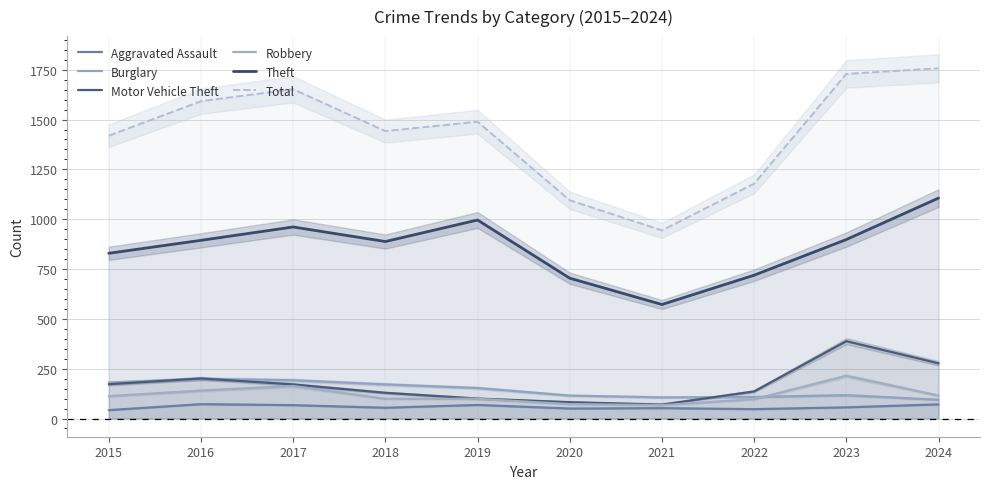

Reading right to left, what are all the values shown in this chart?

Aggravated Assault: 2024=71	2023=56	2022=47	2021=52	2020=50	2019=68	2018=54	2017=67	2016=72	2015=42
Burglary: 2024=94	2023=117	2022=108	2021=106	2020=115	2019=153	2018=171	2017=192	2016=199	2015=180
Motor Vehicle Theft: 2024=277	2023=388	2022=136	2021=70	2020=82	2019=100	2018=129	2017=171	2016=201	2015=172
Robbery: 2024=115	2023=214	2022=97	2021=67	2020=72	2019=99	2018=99	2017=163	2016=140	2015=112
Theft: 2024=1106	2023=898	2022=719	2021=572	2020=704	2019=996	2018=888	2017=961	2016=894	2015=829
Total: 2024=1757	2023=1729	2022=1178	2021=944	2020=1095	2019=1489	2018=1442	2017=1652	2016=1592	2015=1419